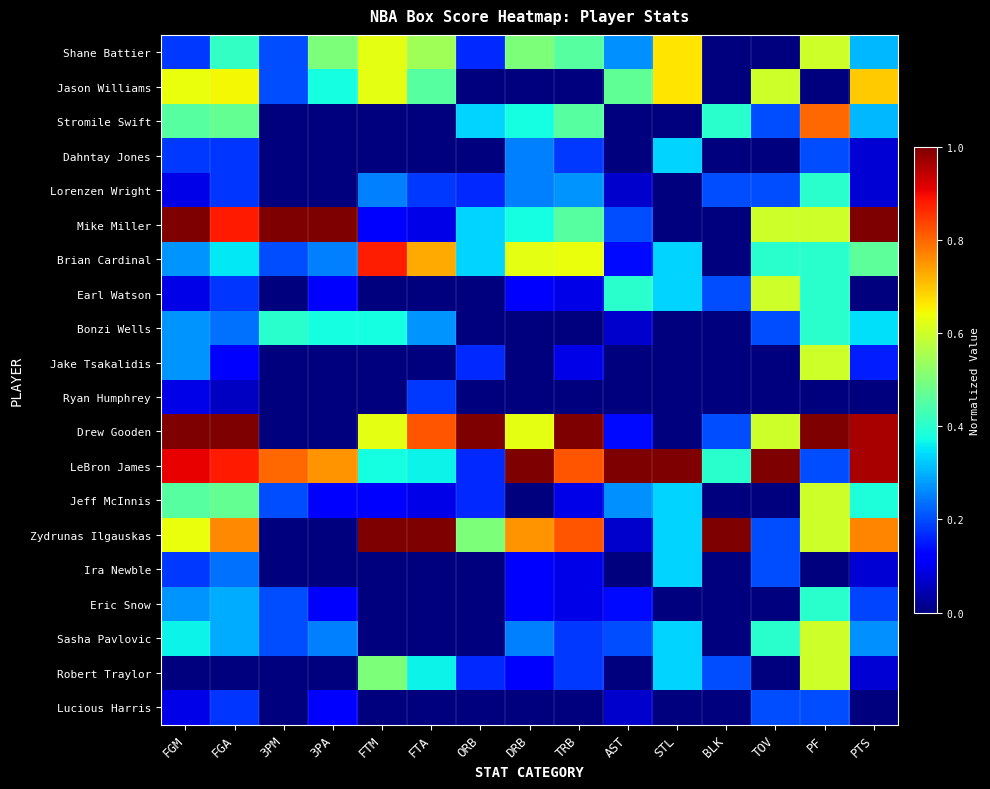

Between ORB and FTA, which is larger?

FTA